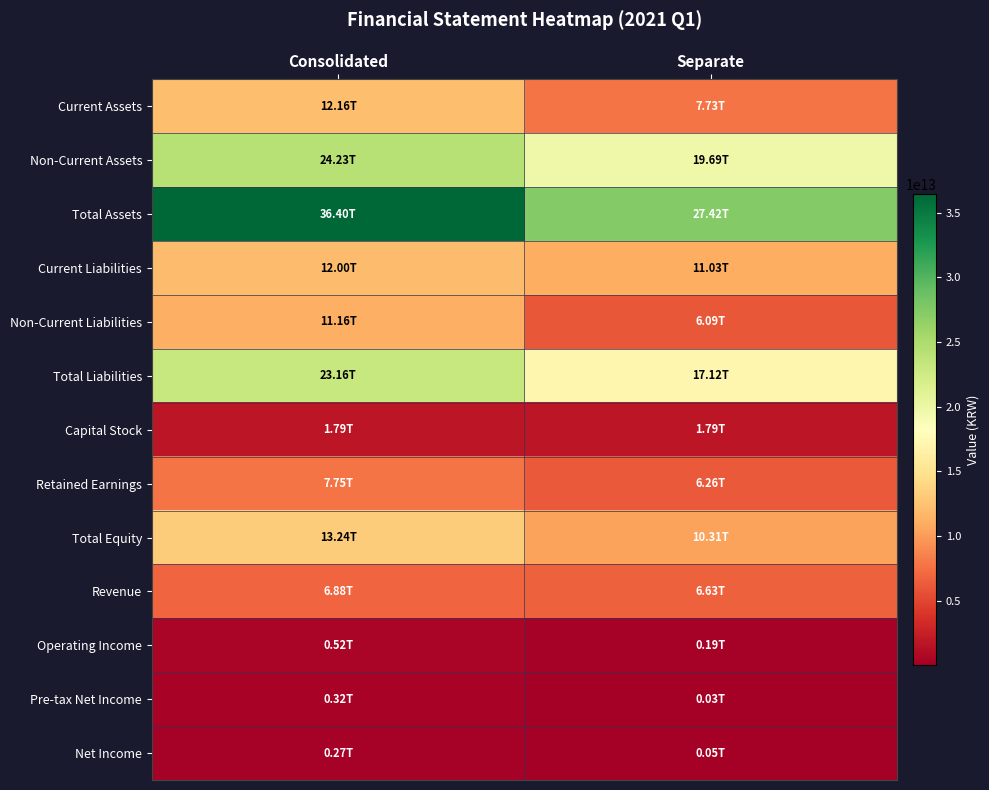

Which series has the largest total across all categories?

Total Assets